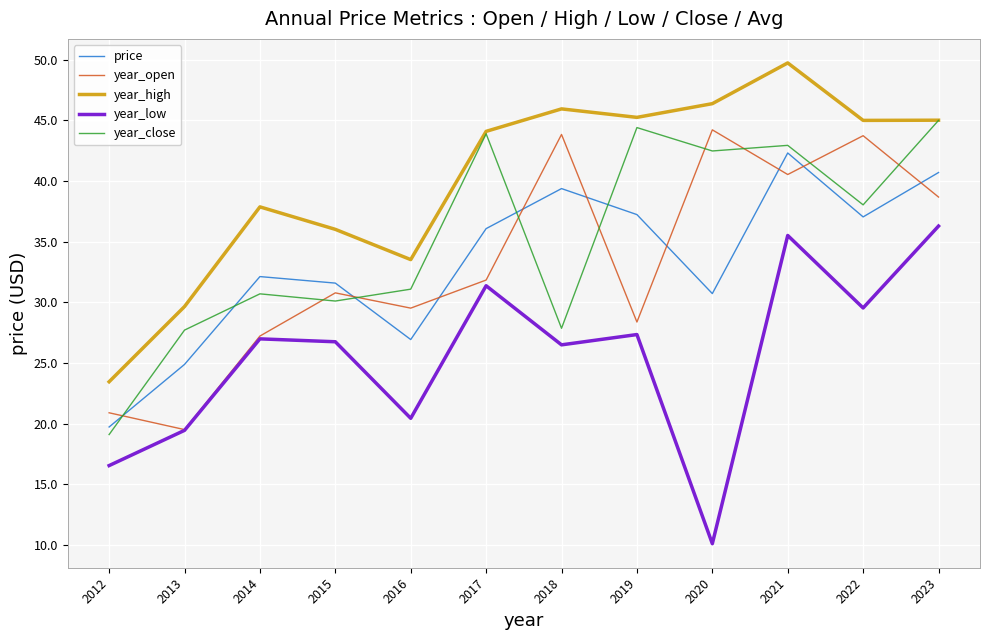

How many times do year_open and price cross each other?

9